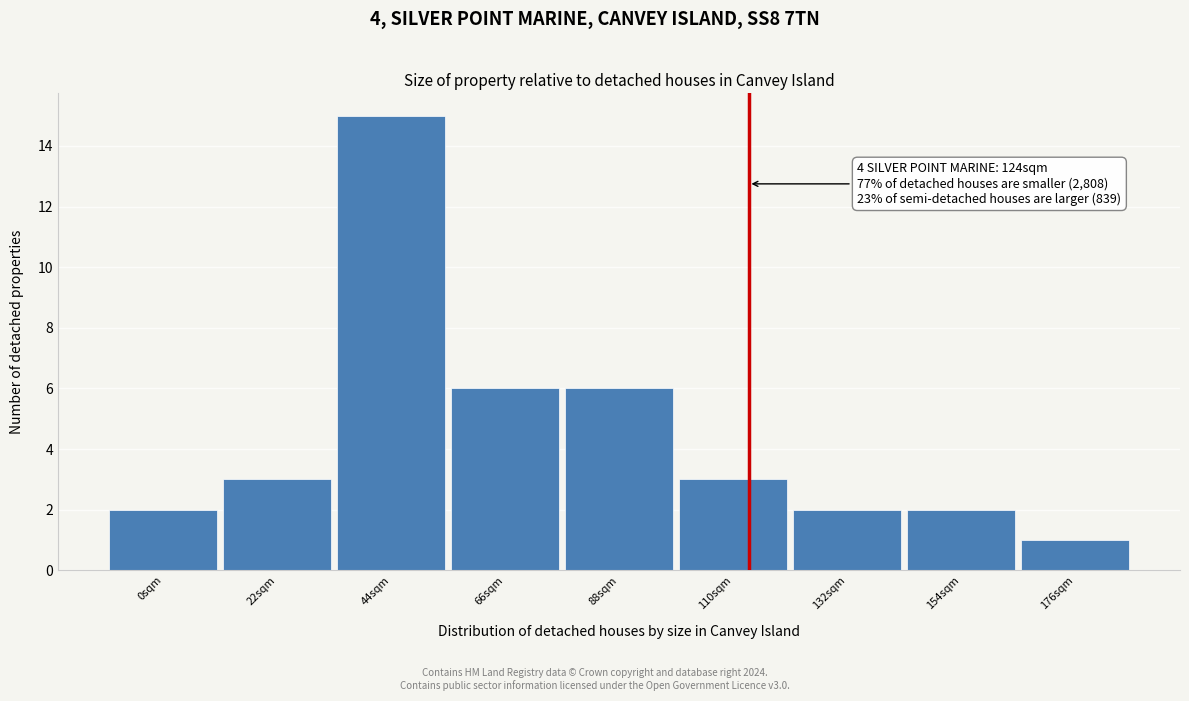

Reading left to right, list all the values displayed in this chart.

2	3	15	6	6	3	2	2	1